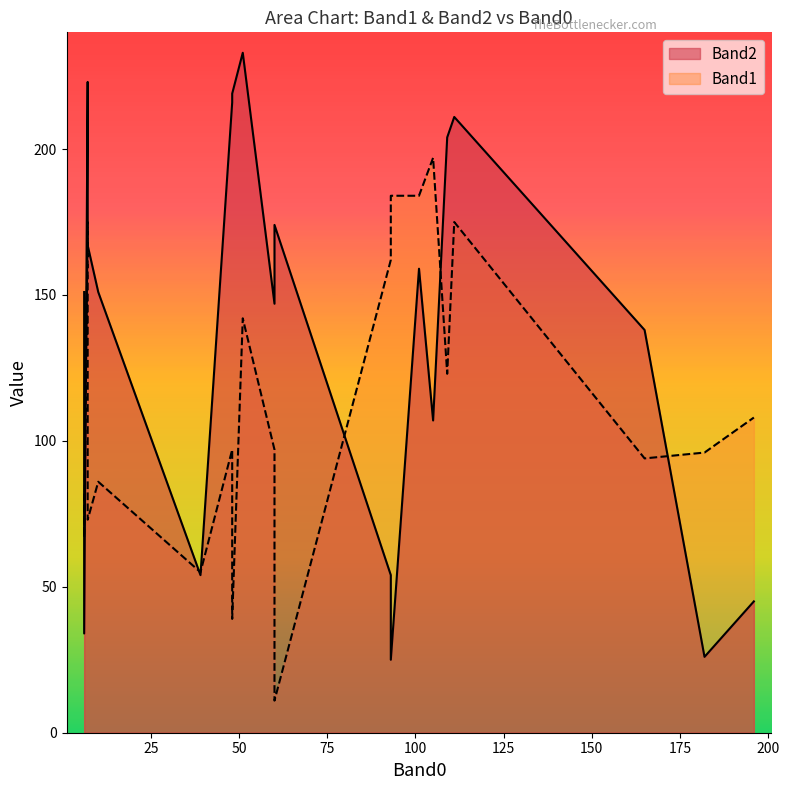

What is the greatest value displayed?

233